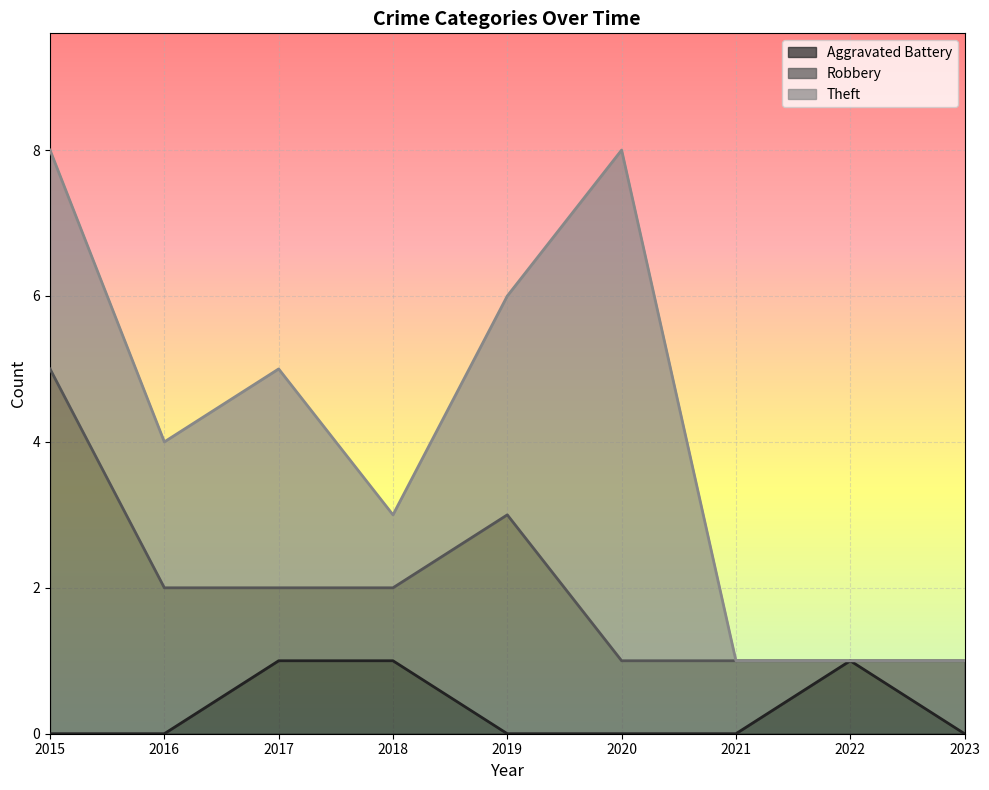

The Robbery series shows 2 at 2023. True or false?

False